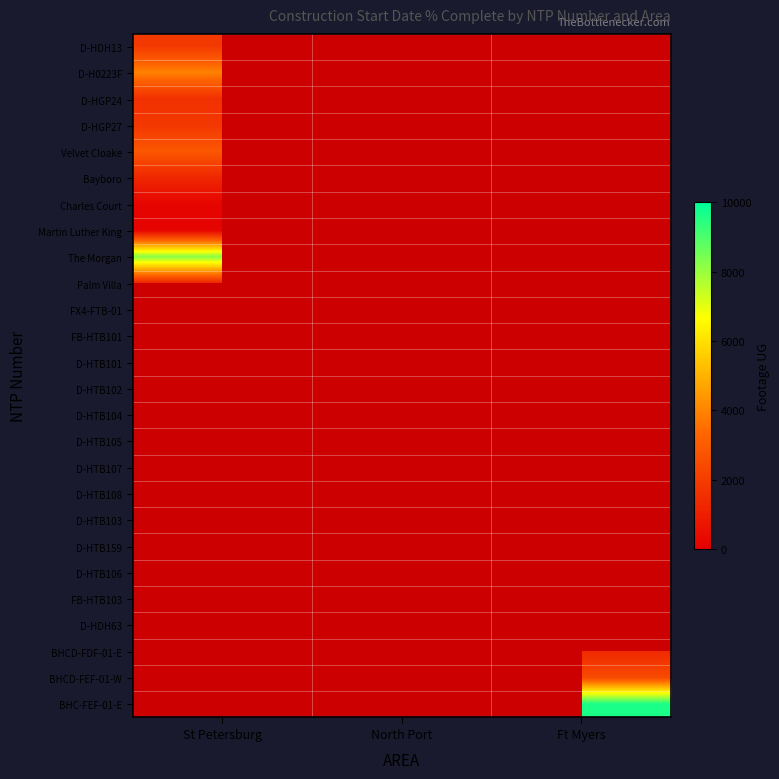

The D-HTB101 series shows 3705.6 at North Port. True or false?

False